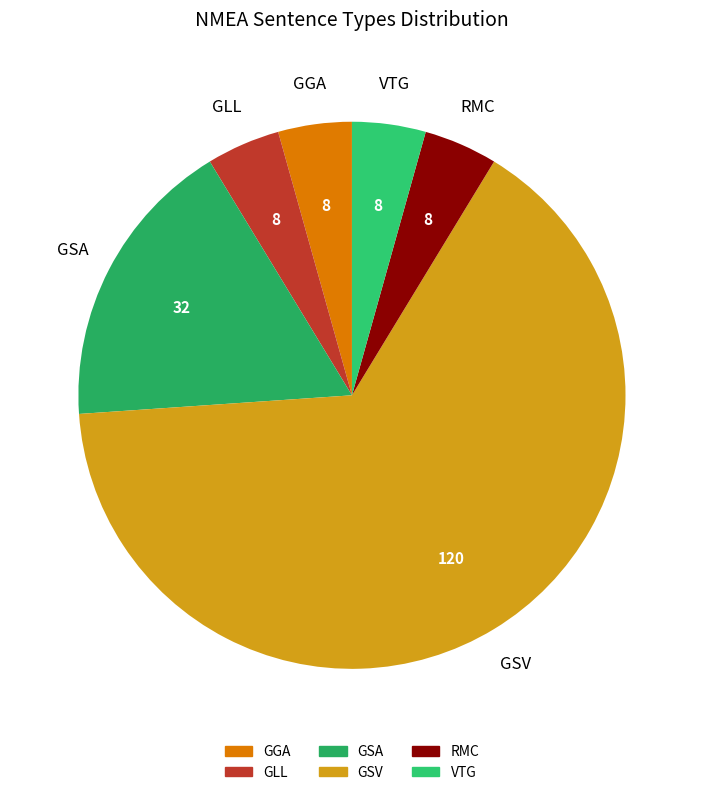

What is the ratio of the value at VTG to the value at GLL?

1.0